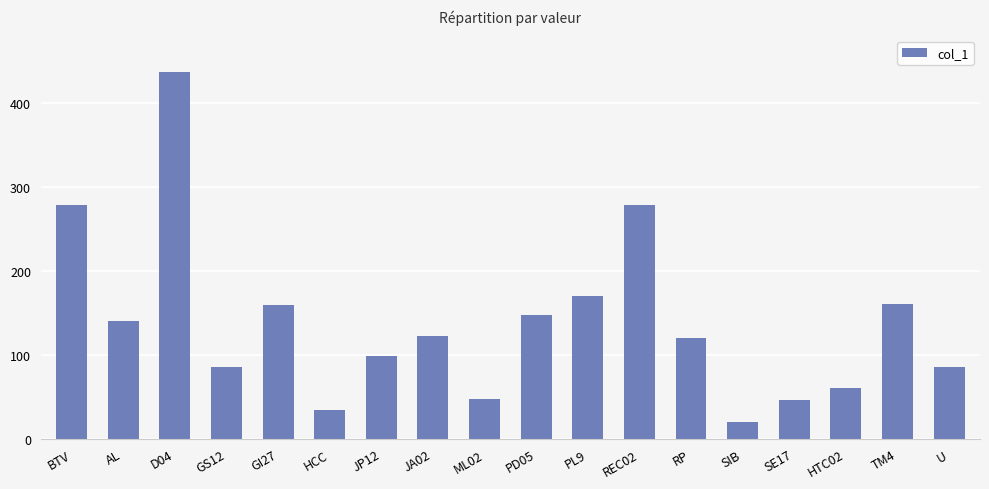

Which has a higher value, SE17 or GI27?

GI27